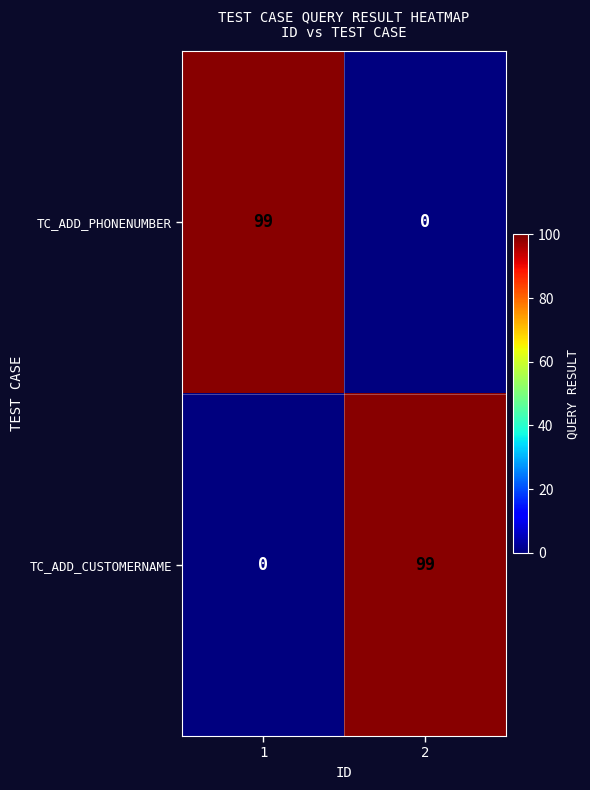

Rank the series at 2 from highest to lowest value.

TC_ADD_CUSTOMERNAME, TC_ADD_PHONENUMBER